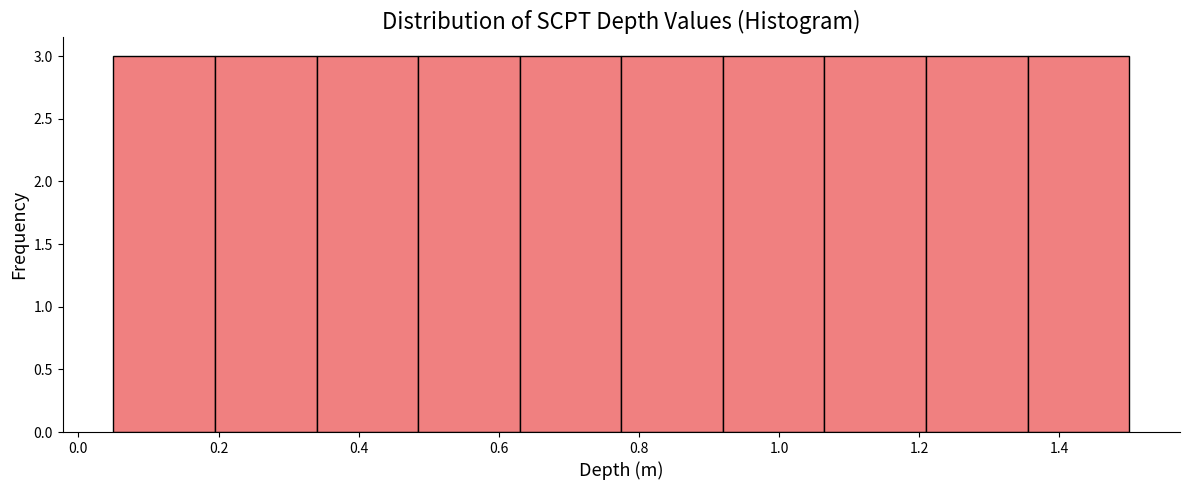

What is the height of the bar covering 0.195 to 0.340 on the x-axis? Neither the bar edges nor the heights are printed on the chart, so give them approximately, as read against the axes.

3